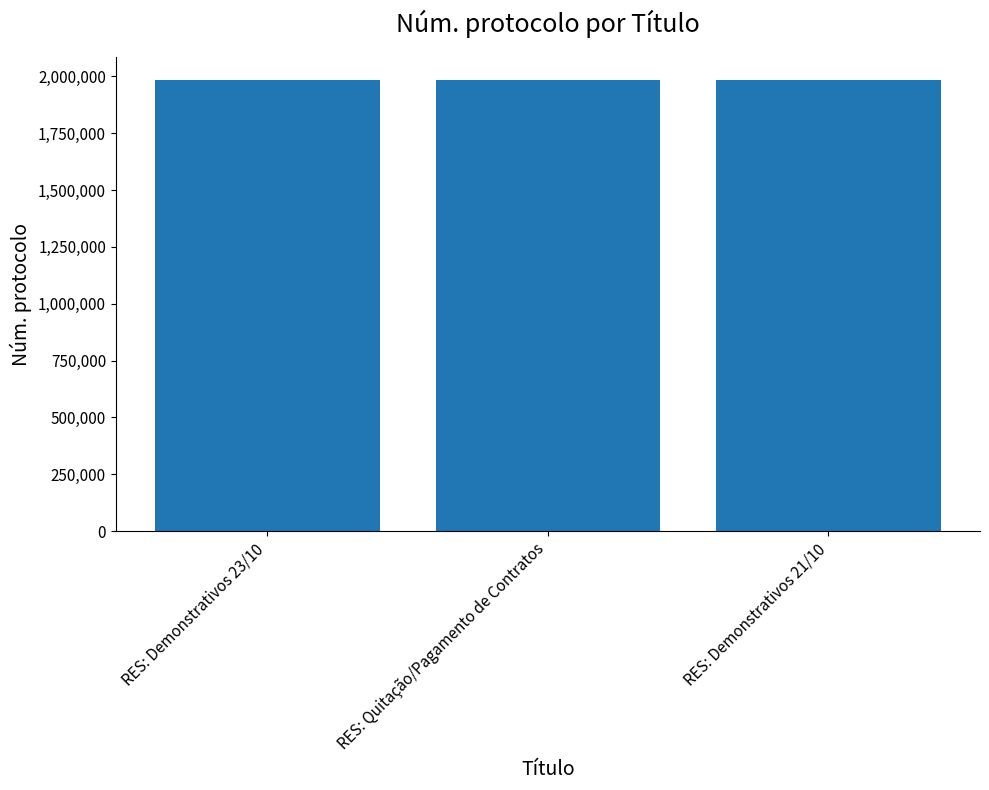

Count the number of categories in the chart.

3